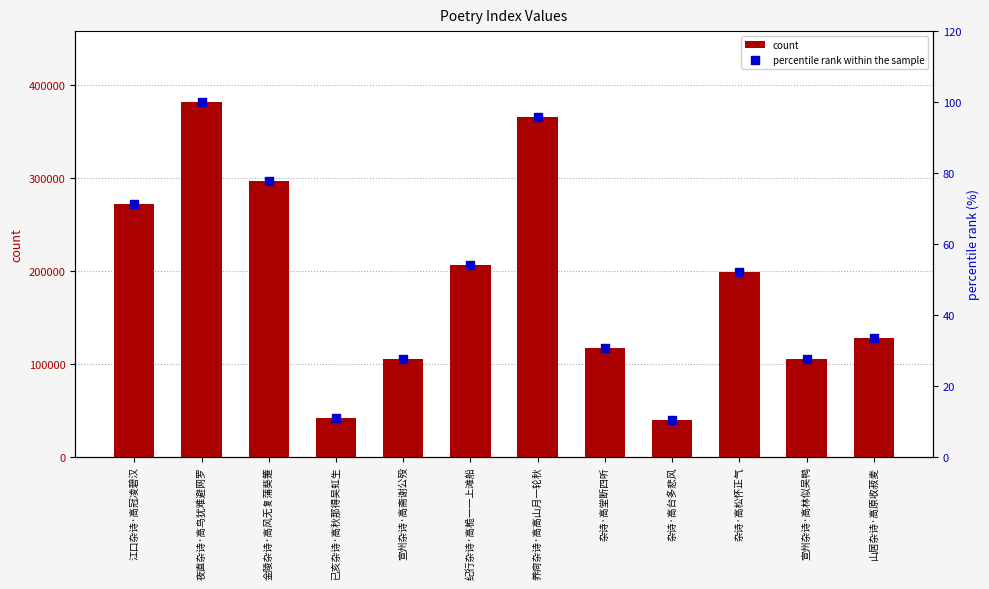

What are all the series names shown in the legend?

count, percentile rank within the sample